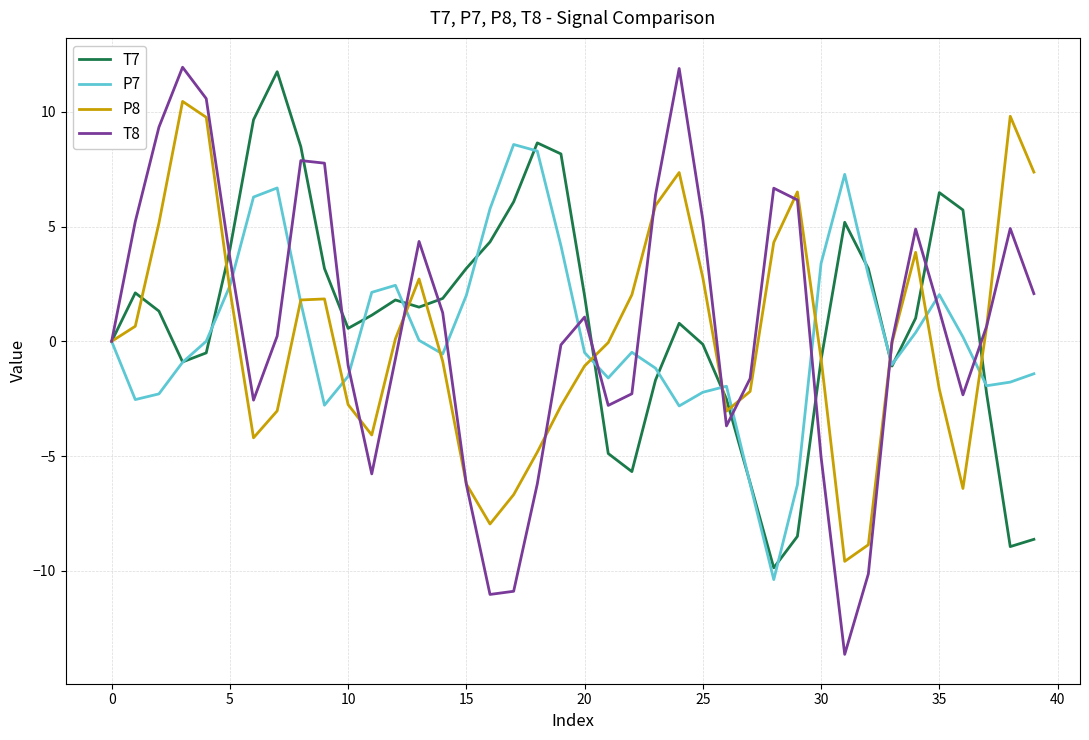

What is the minimum value shown in the chart?

-13.6